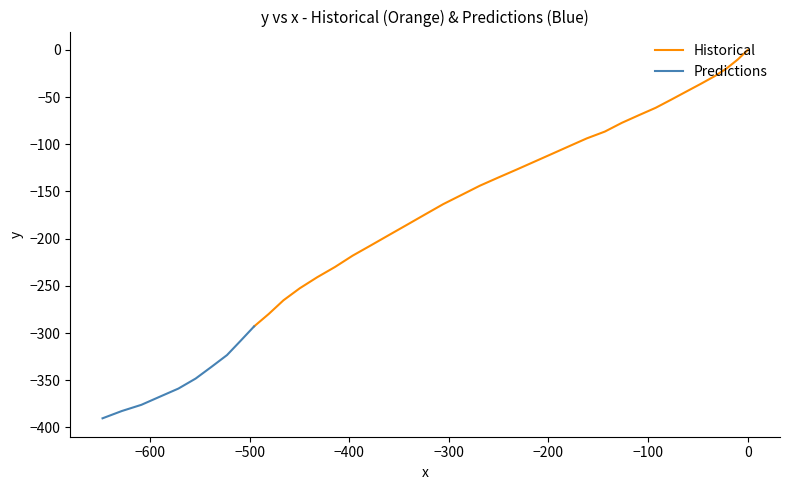

Reading right to left, what are all the values shown in this chart?

39=-390.4	38=-382.7	37=-376.1	36=-367.4	35=-358.9	34=-348.3	33=-335.8	32=-323.4	31=-308.2	30=-293.0	29=-279.8	28=-265.3	27=-252.6	26=-240.9	25=-230.0	24=-218.0	23=-207.1	22=-196.0	21=-185.2	20=-174.2	19=-163.4	18=-153.7	17=-143.9	16=-135.2	15=-126.8	14=-118.4	13=-110.1	12=-101.9	11=-93.7	10=-86.5	9=-77.2	8=-69.1	7=-61.3	6=-52.6	5=-44.0	4=-35.9	3=-27.9	2=-19.4	1=-10.0	0=0.0